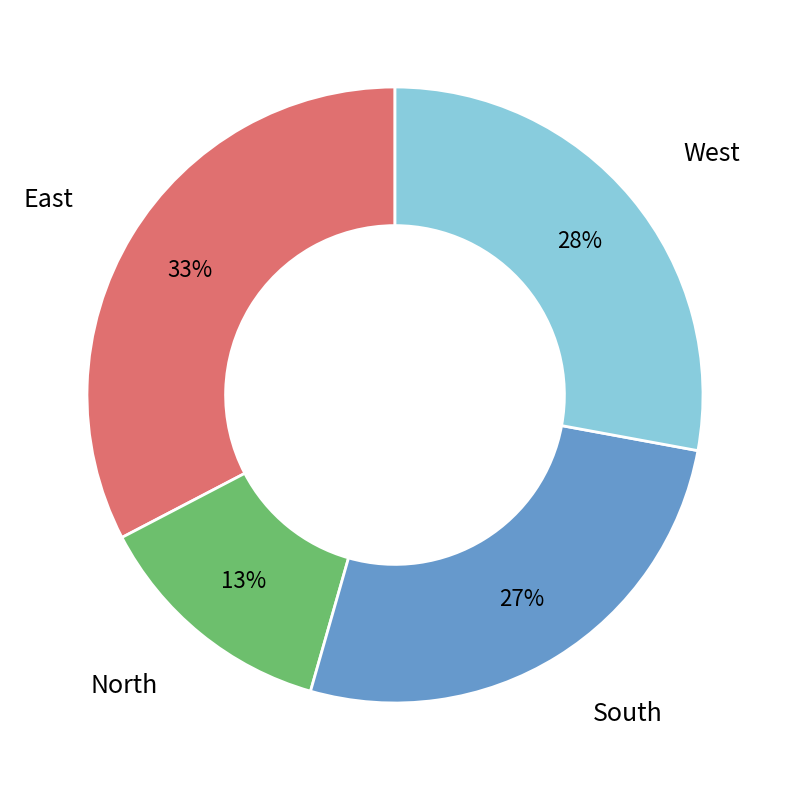

Does any single category account for the majority?

No